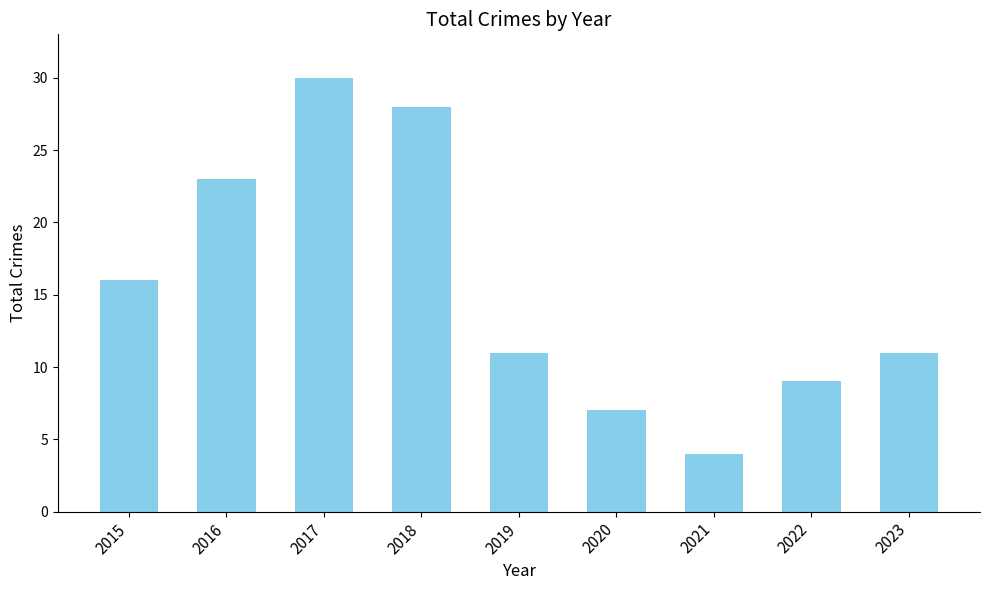

What is the maximum value shown in the chart?

30